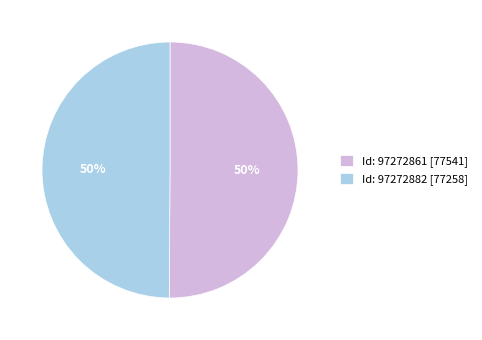

To the nearest percent, what is the combined percentage of Id: 97272882 [77258] and Id: 97272861 [77541]?

100%